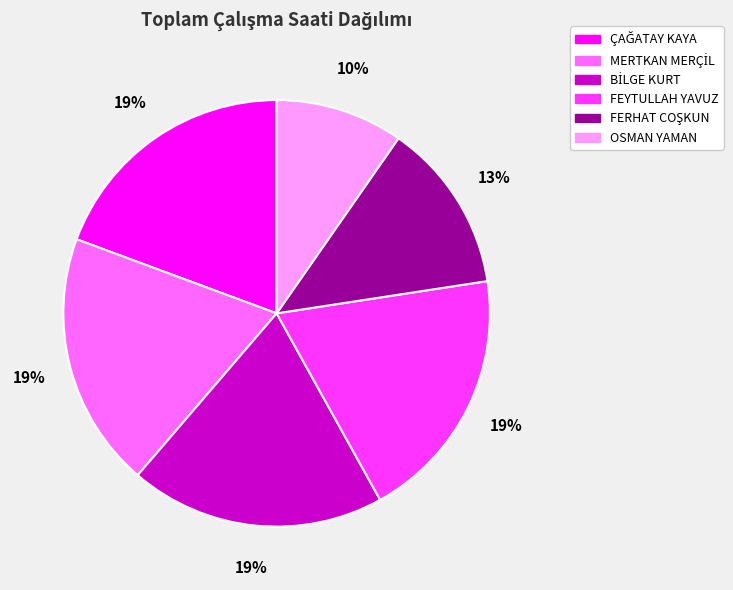

Is there any slice that represents more than half of the pie?

No